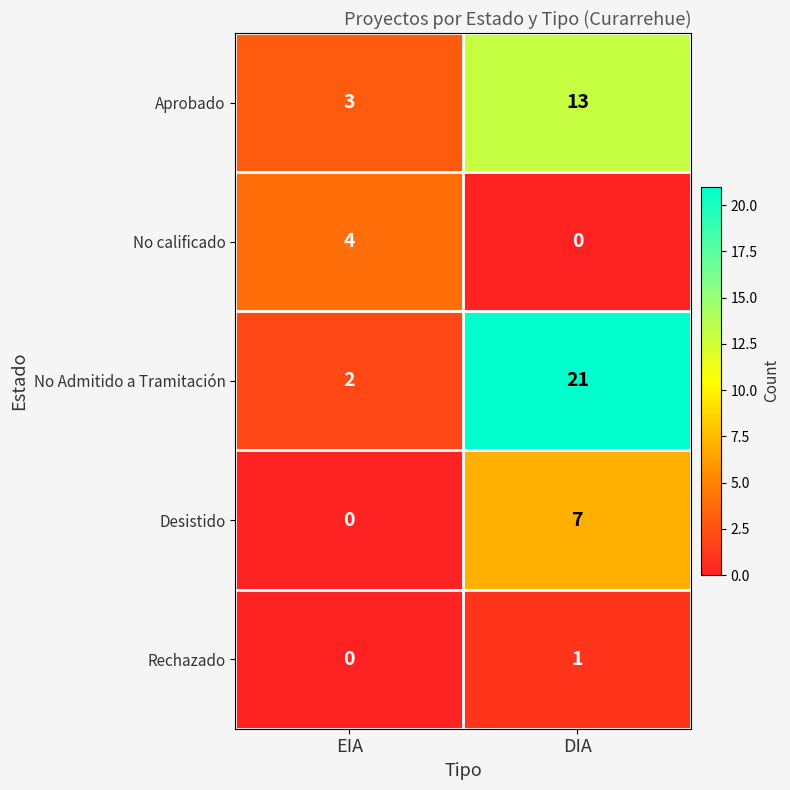

Reading left to right, transcribe all the data shown in this chart.

Aprobado: EIA=3	DIA=13
No calificado: EIA=4	DIA=0
No Admitido a Tramitación: EIA=2	DIA=21
Desistido: EIA=0	DIA=7
Rechazado: EIA=0	DIA=1